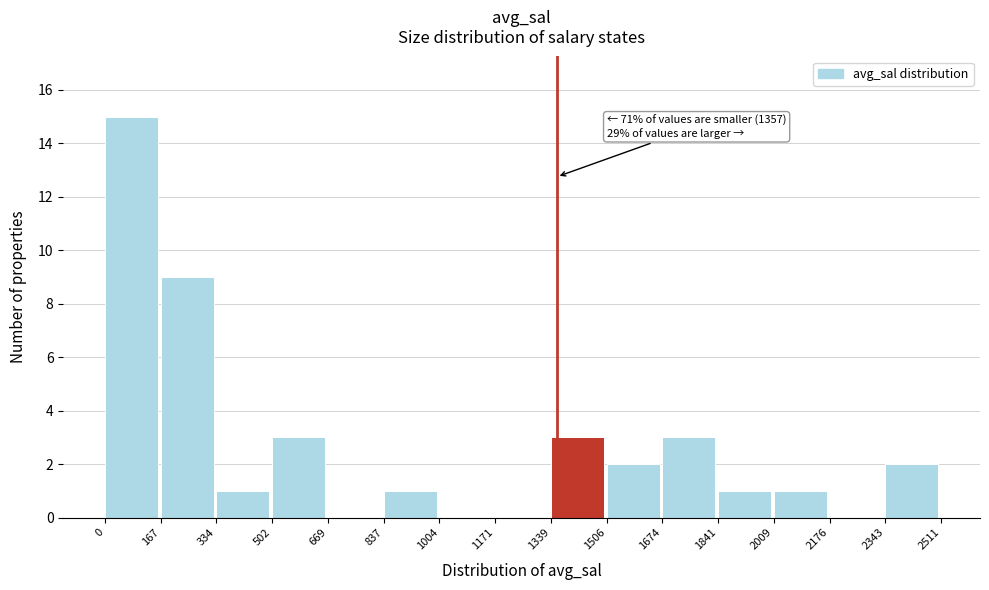

Over which range of the x-axis is the bar tallest?

0 to 167